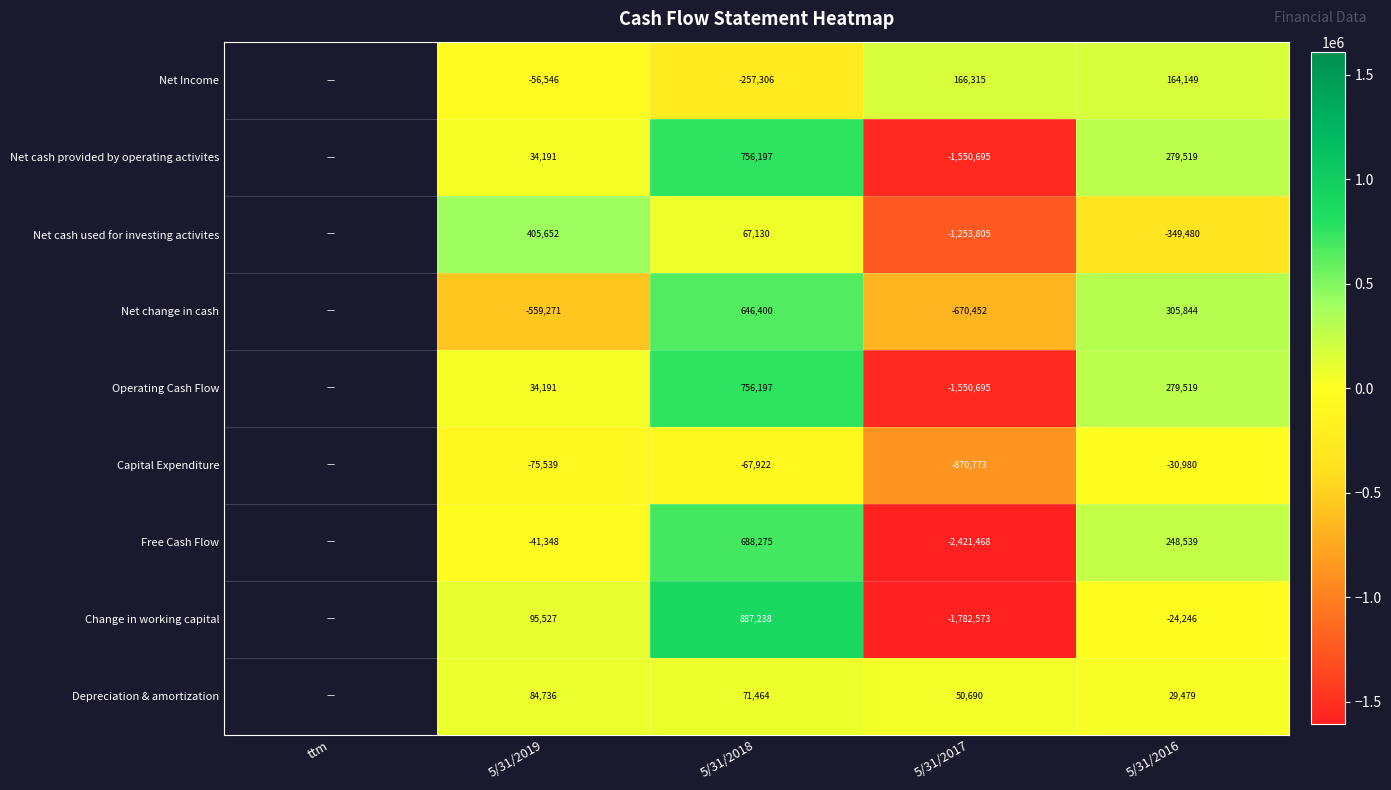

Is it true that Free Cash Flow equals -1352612 at 5/31/2017?

False